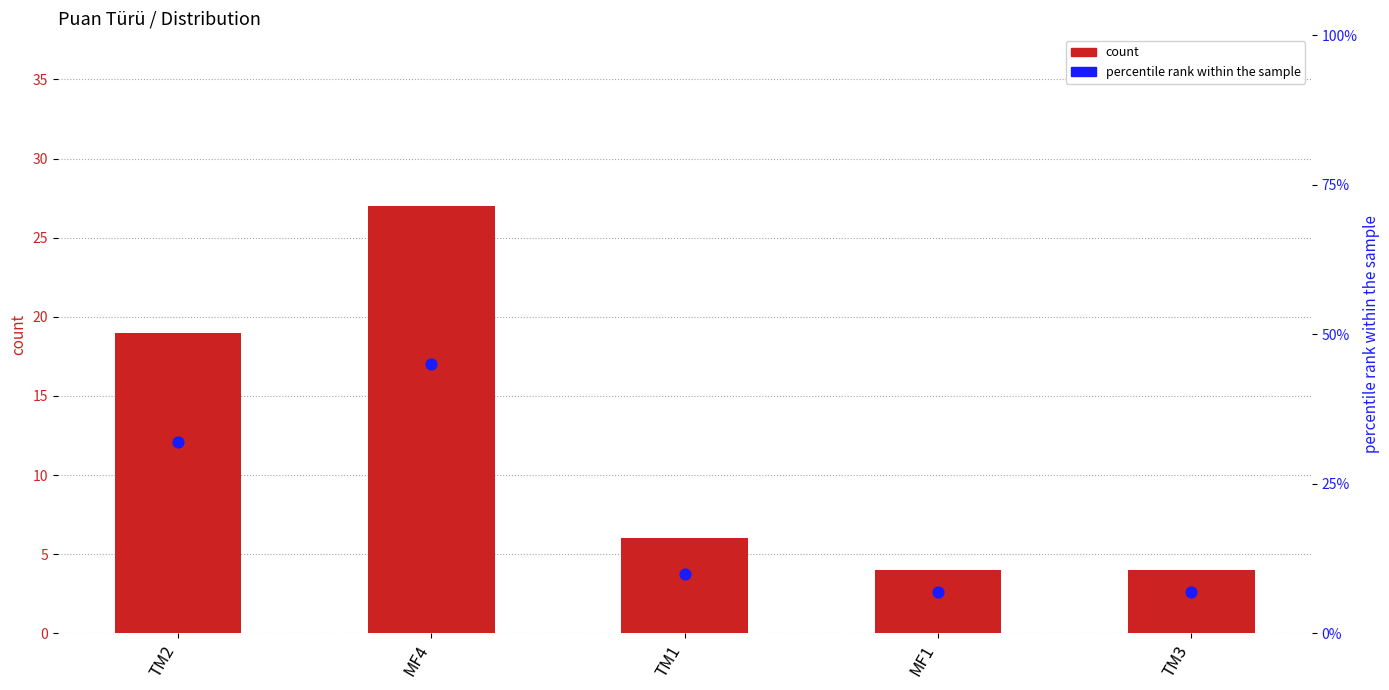

Which series reaches the minimum Y coordinate?

count